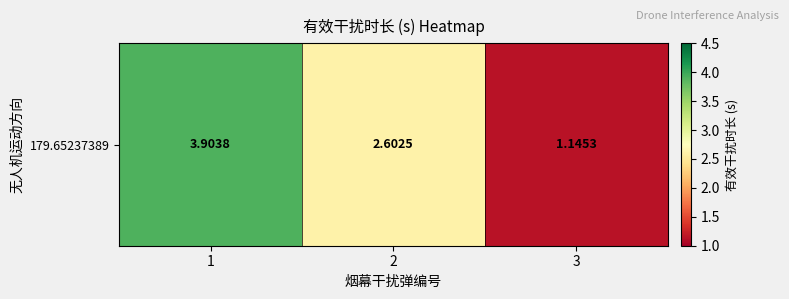

Approximately how many times larger is the value at 2 compared to 1?

0.7